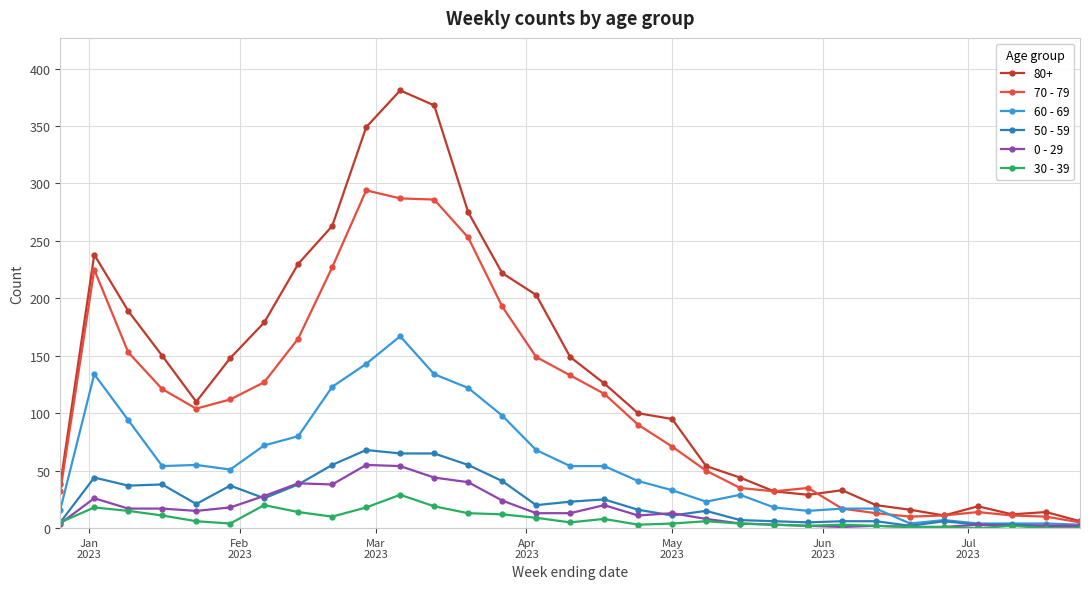

How many lines are shown in the chart?

6